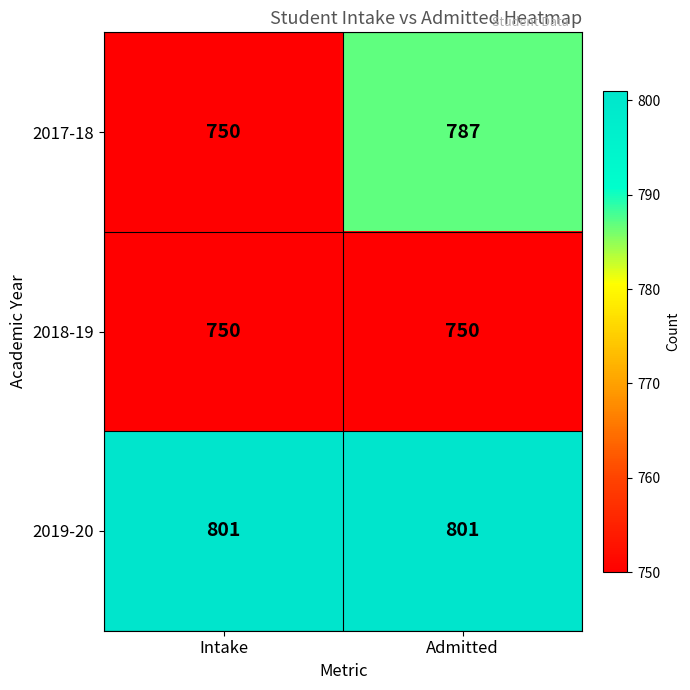

Rank the categories by 2017-18 value from lowest to highest.

Intake, Admitted